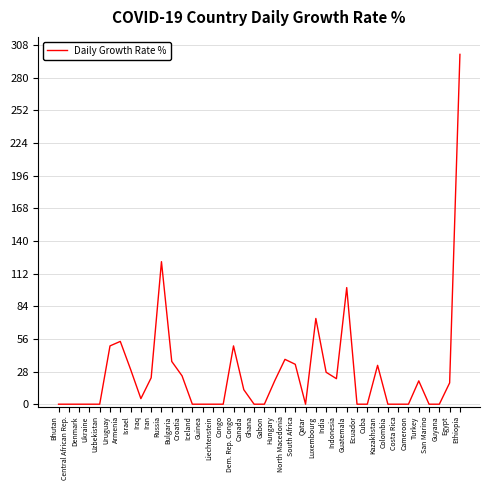

The value at Israel is 29.9. True or false?

True